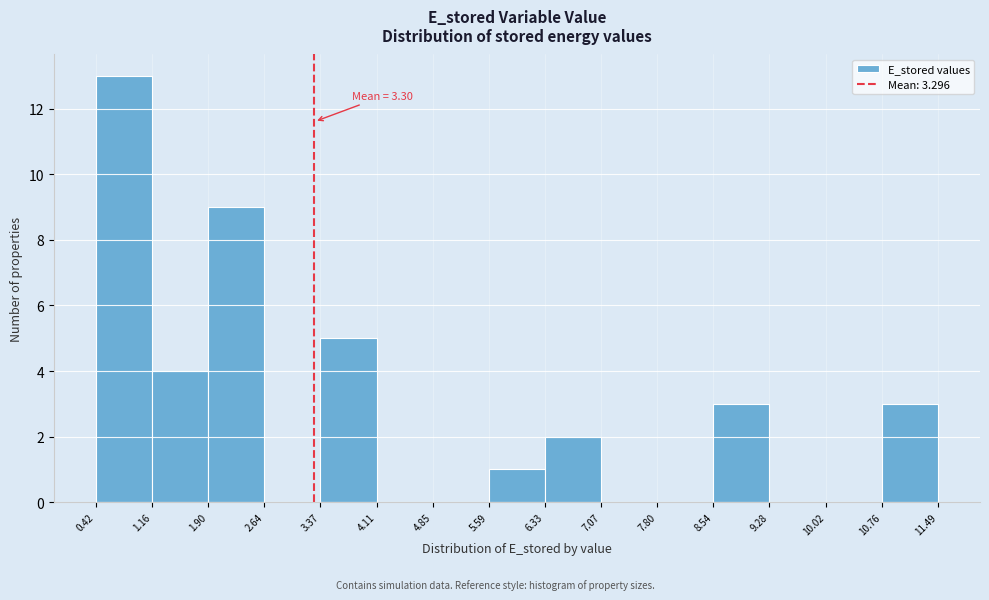

Which range on the x-axis has the tallest bar?

0.42 to 1.16